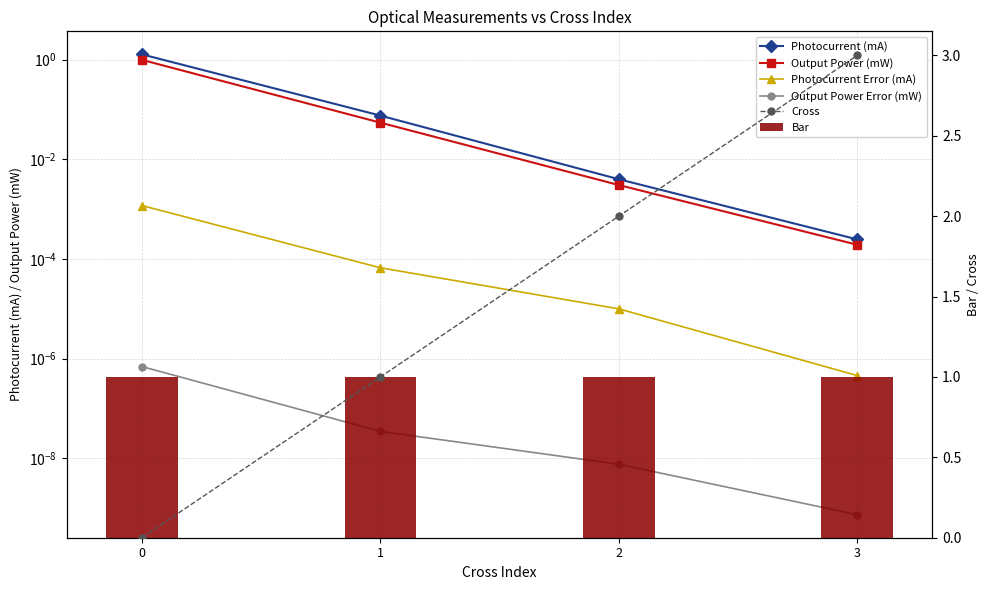

Is it true that Photocurrent Error (mA) equals 0.0 at 3?

True